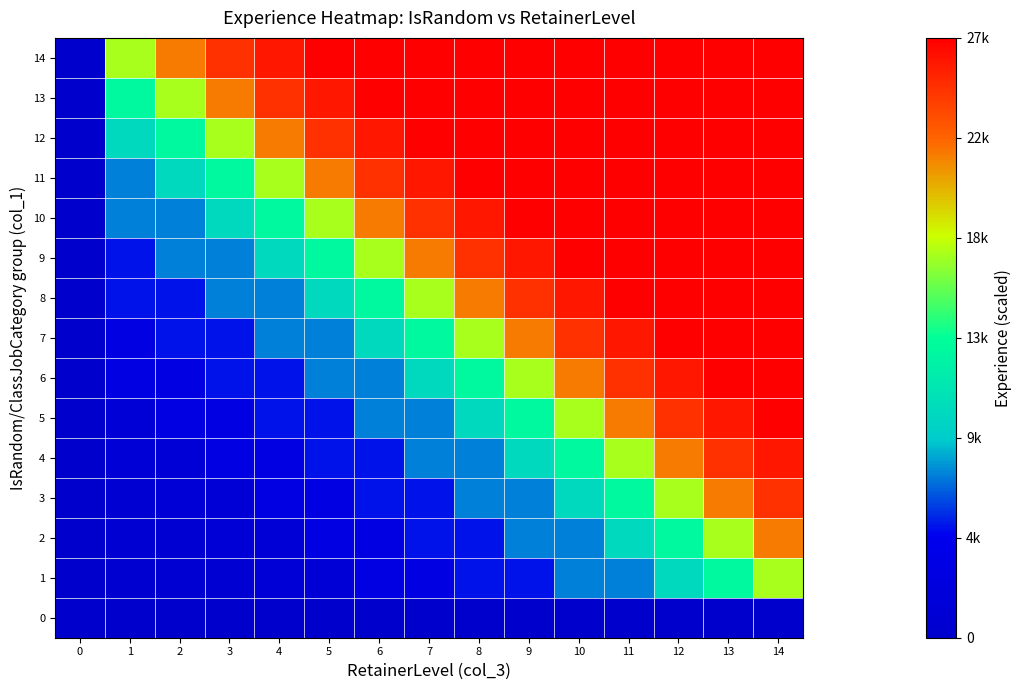

At how many categories does at least one series exceed 6663?

14